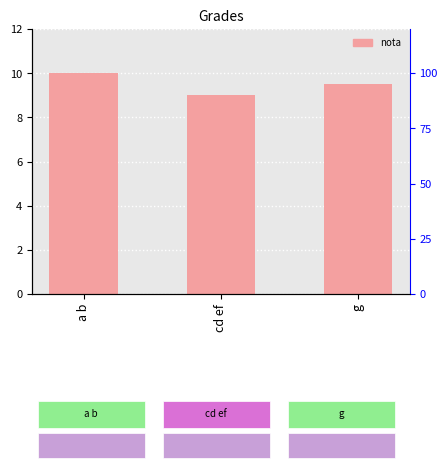

What is the sum of all values?

28.5